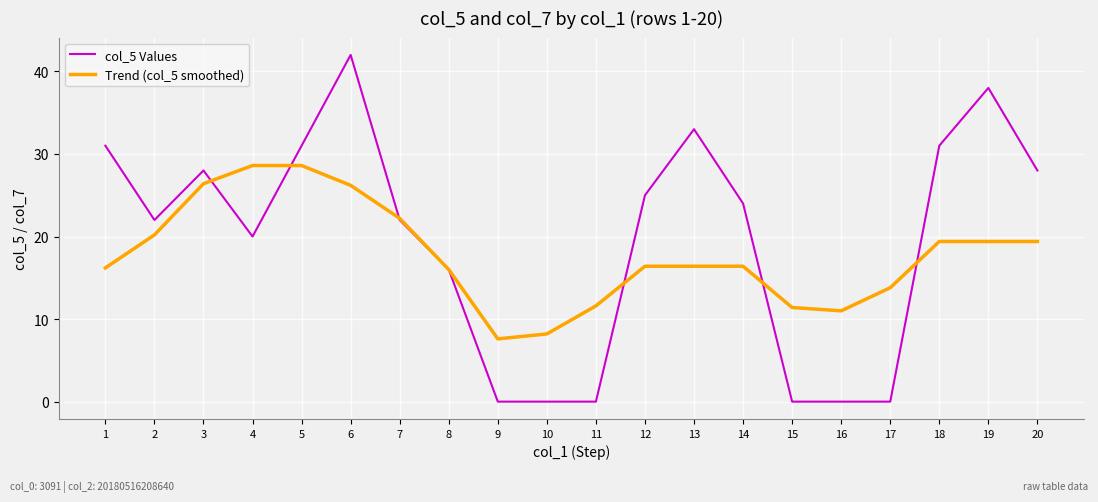

At which label does col_5 Values first exceed 24?

1